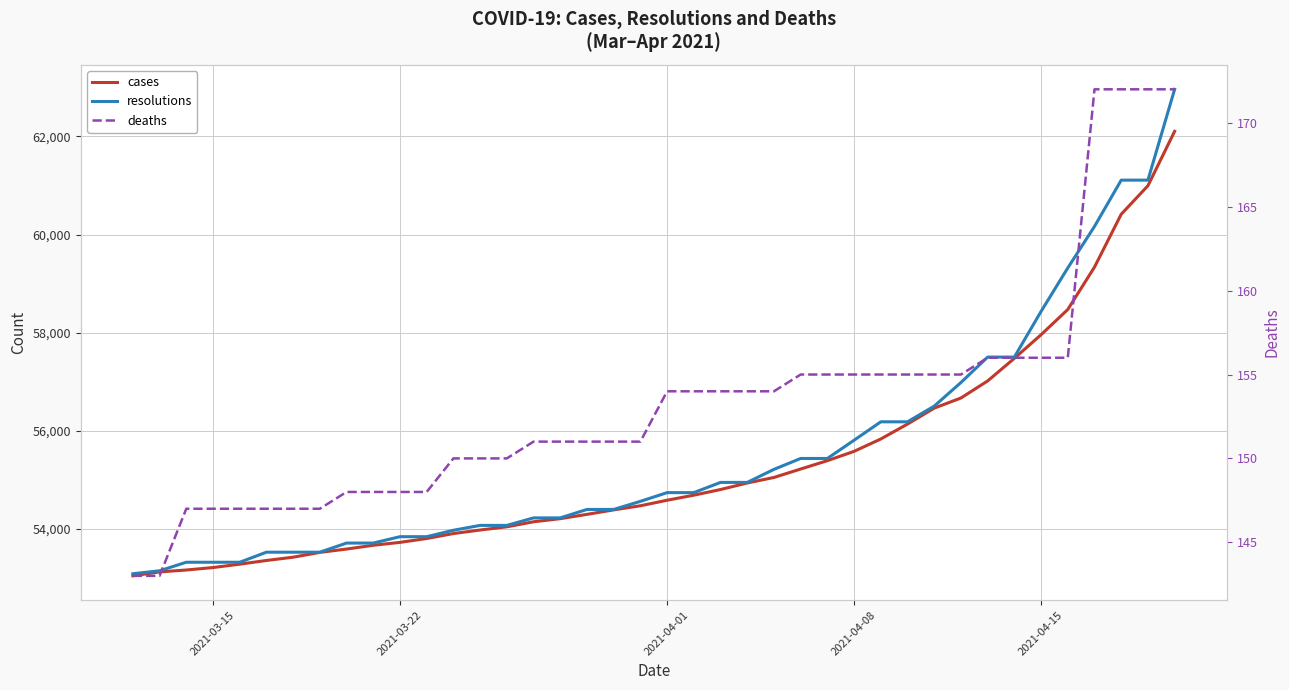

Does the chart display data point markers on the line(s)?

No